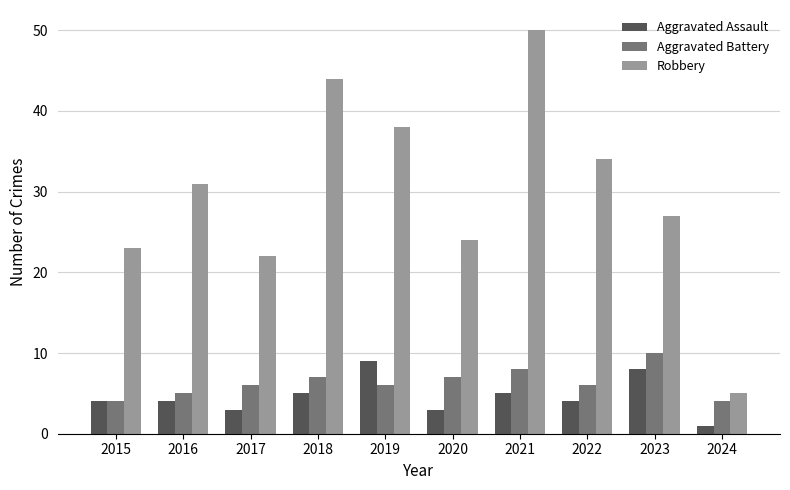

How many groups of bars are there?

10